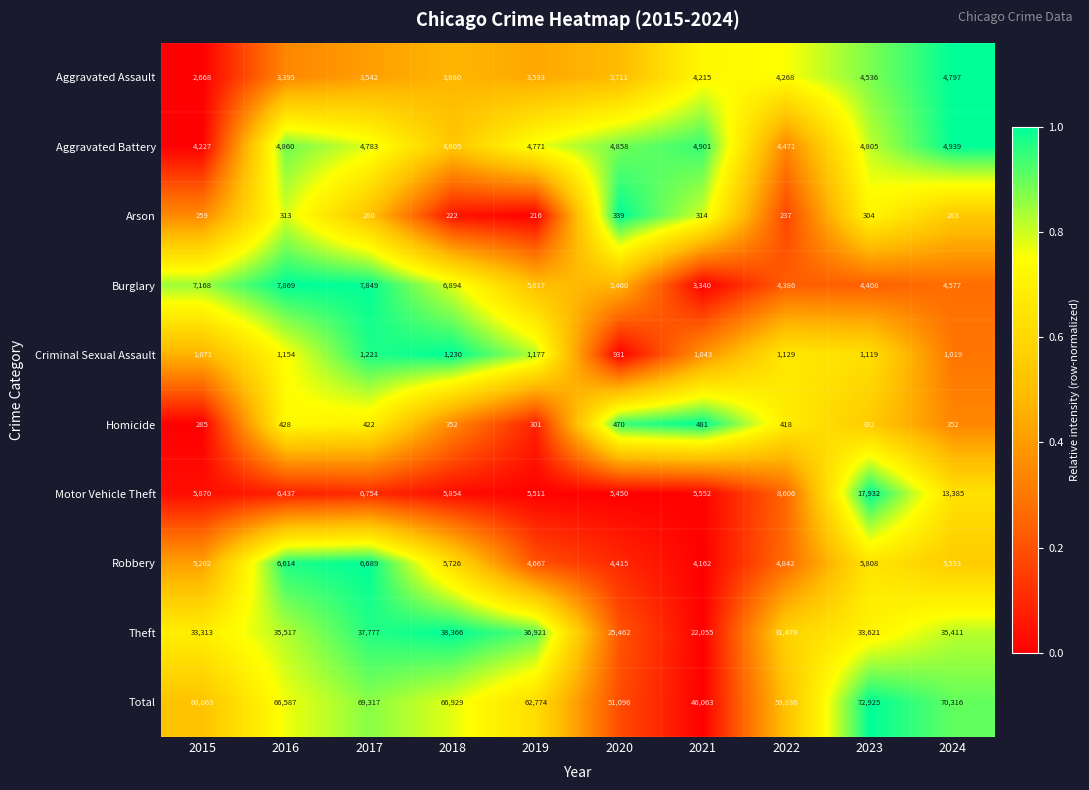

What is the difference between the Robbery values at 2020 and 2016?

2199